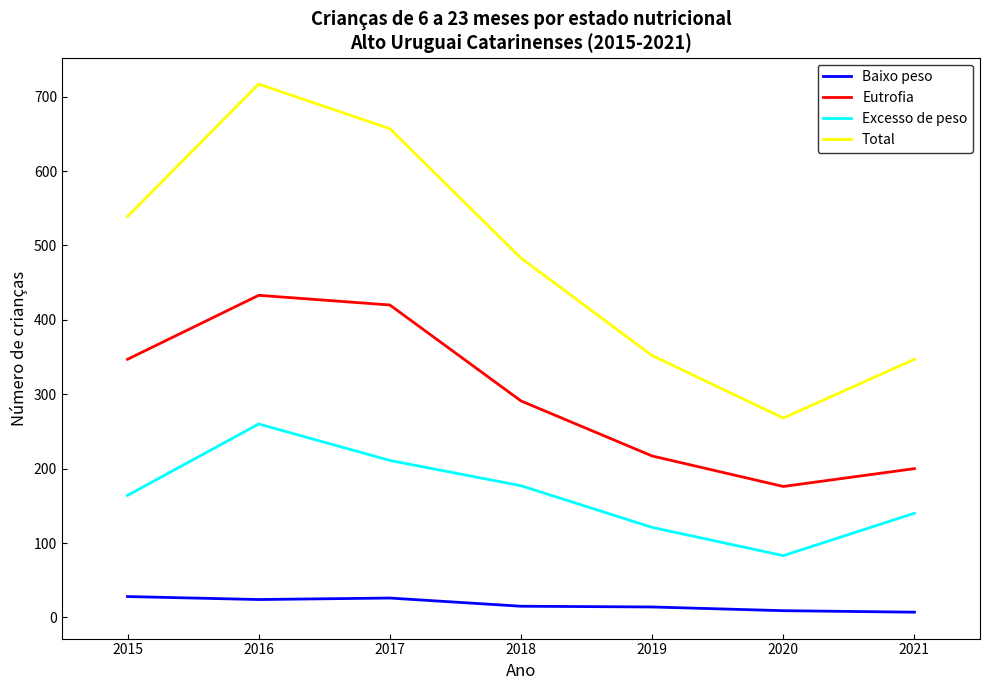

At how many categories does at least one series exceed 611?

2